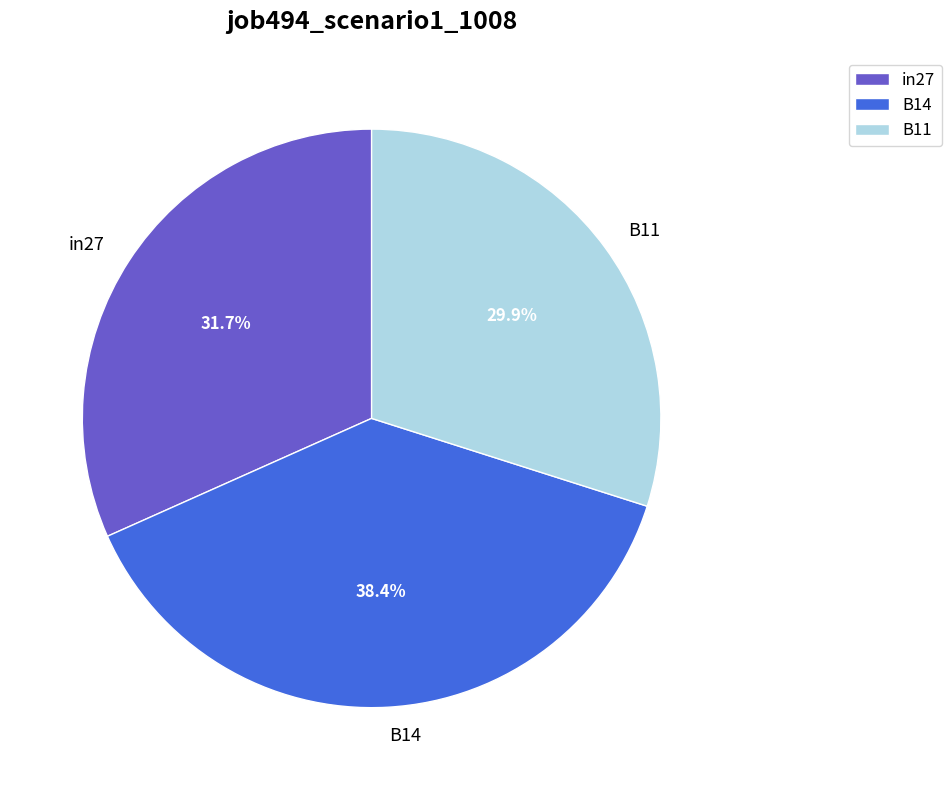

What percentage is the B11 slice, to the nearest percent?

30%